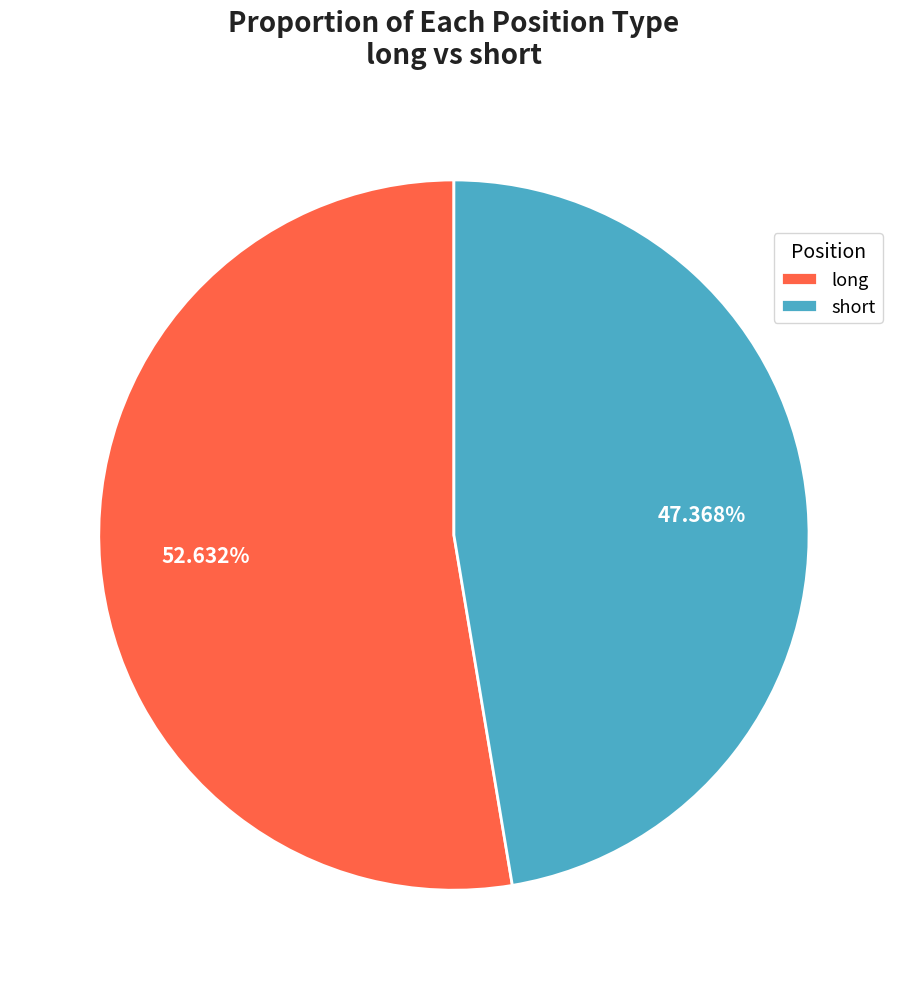

What is the ratio of the value at long to the value at short?

1.1